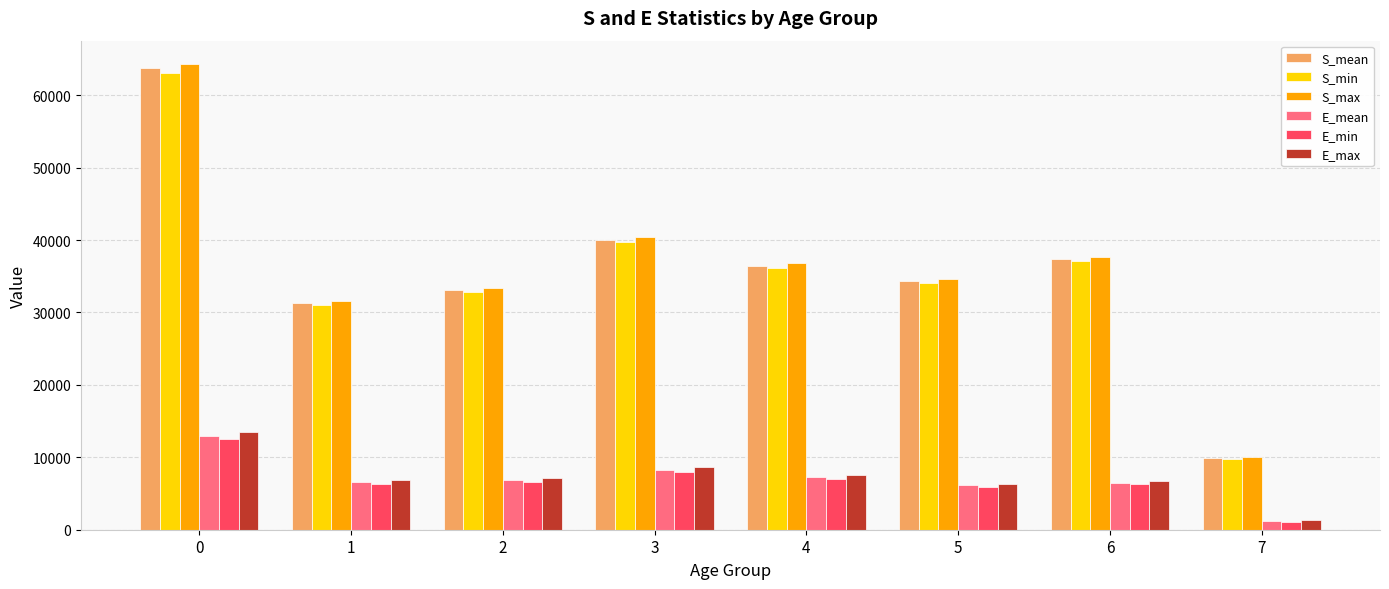

What is the difference between the highest and lowest values at 3?

32494.7